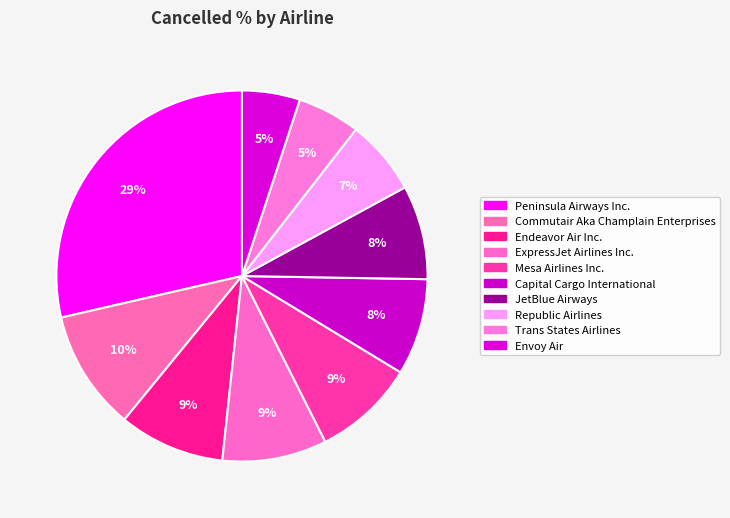

To the nearest percent, what percentage of the pie is JetBlue Airways?

8%